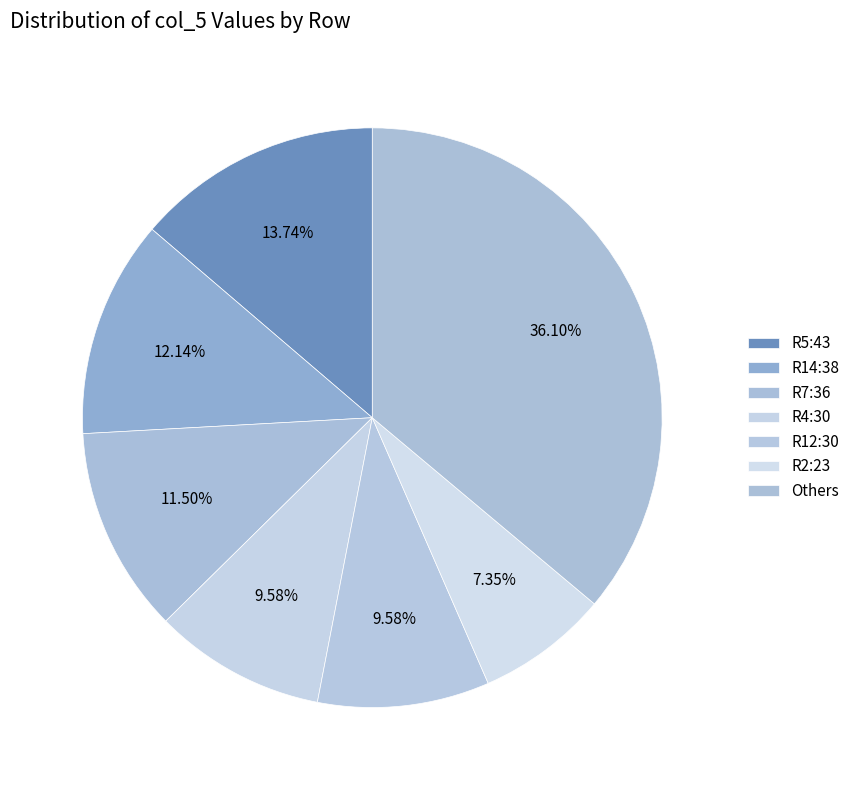

Count the number of slices in the pie.

7